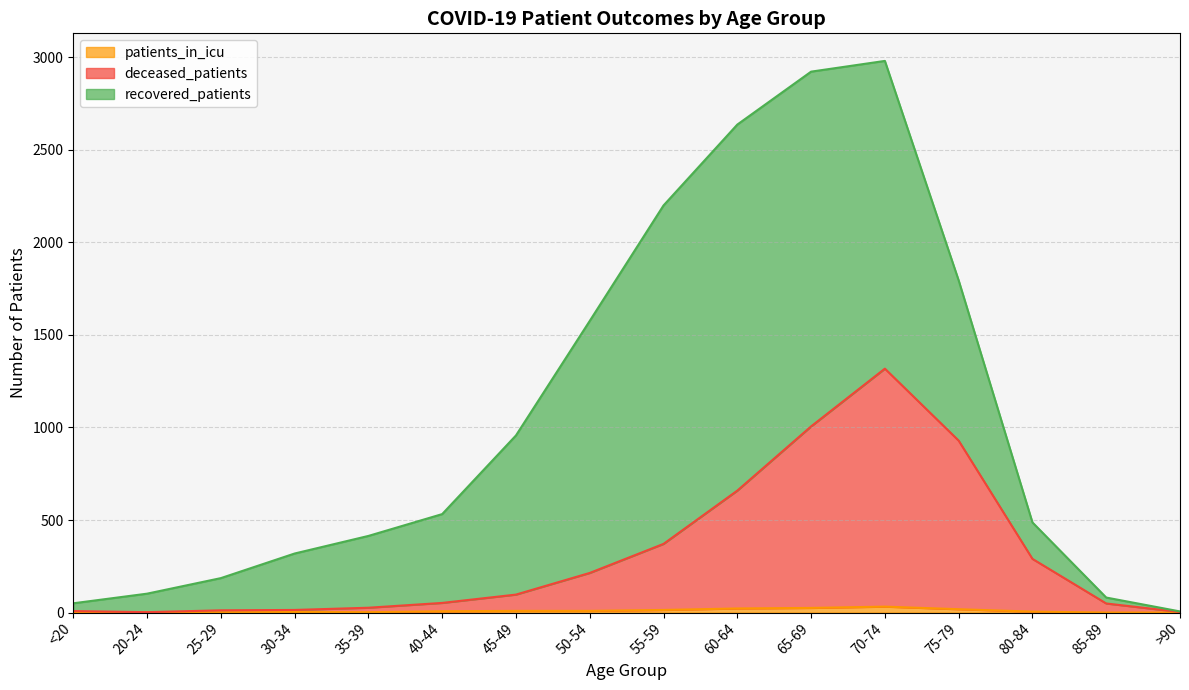

What is the difference between the highest and lowest values at 80-84?

285